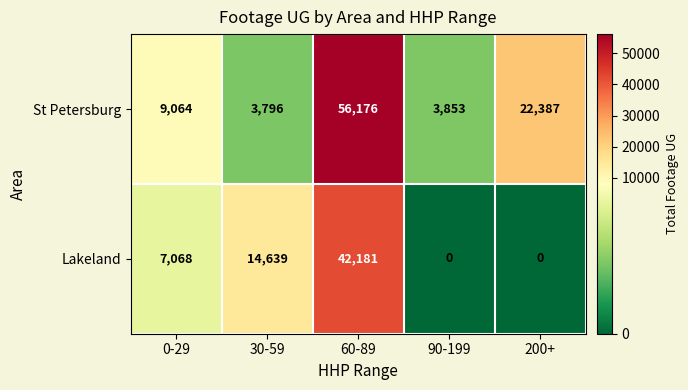

True or false: Lakeland has a value of 24259 at 60-89.

False